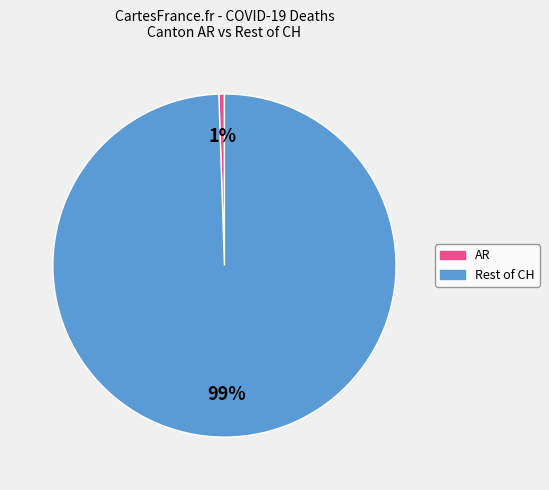

Does any single category account for the majority?

Yes